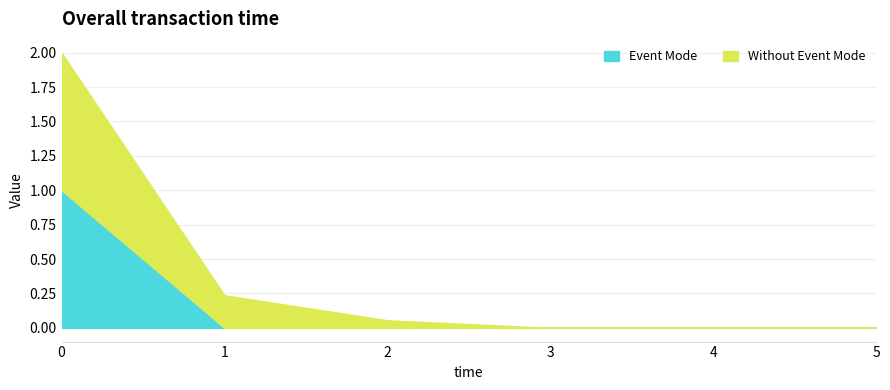

What is the value of the Without Event Mode point at the 3rd from the left?

0.1